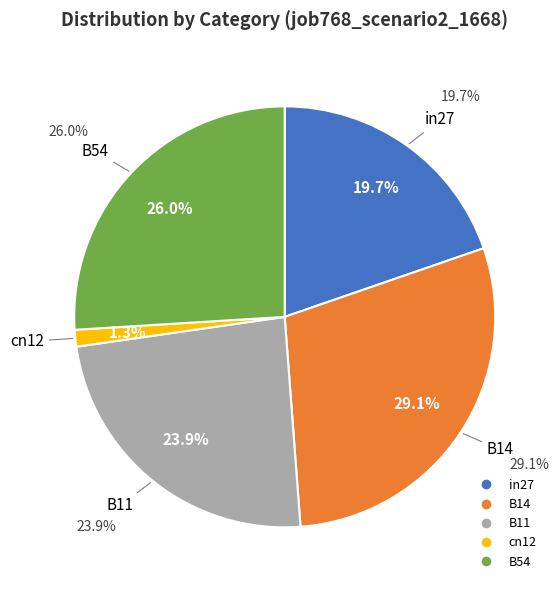

Combined, what portion of the pie is B54 and in27?

45.7%